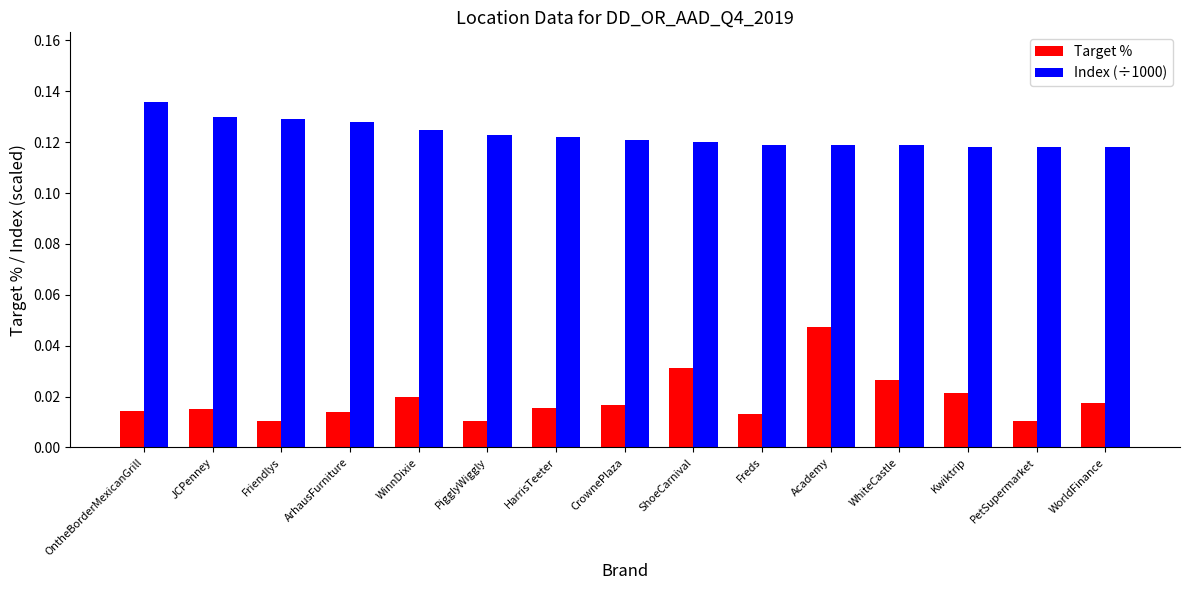

Rank the series by their average value, from lowest to highest.

Target %, Index (÷1000)